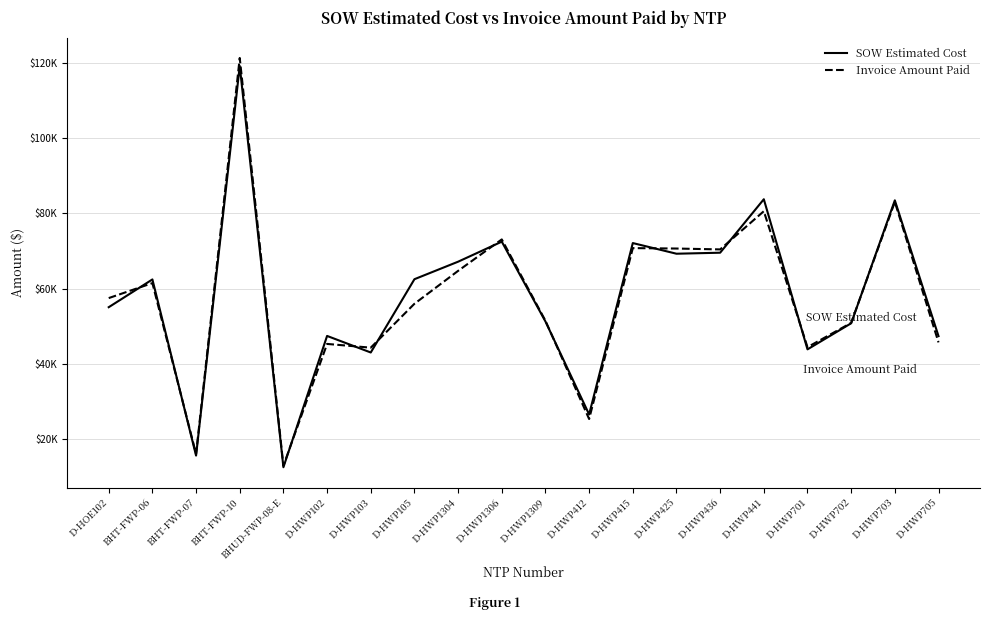

What is the difference between the maximum and minimum values in the SOW Estimated Cost series?

106533.9